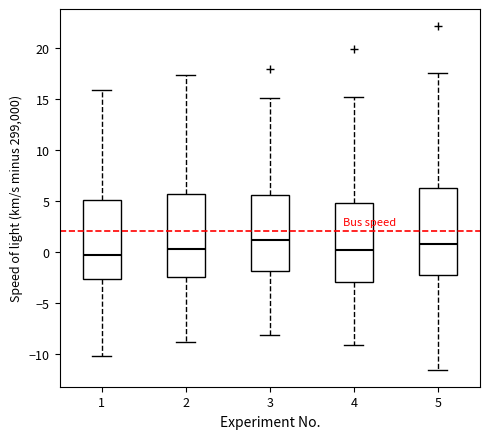

Where does the median line of the box at x = 4 sit on the y-axis? The values are not printed on the chart, so give them approximately, as read against the axis.

0.0